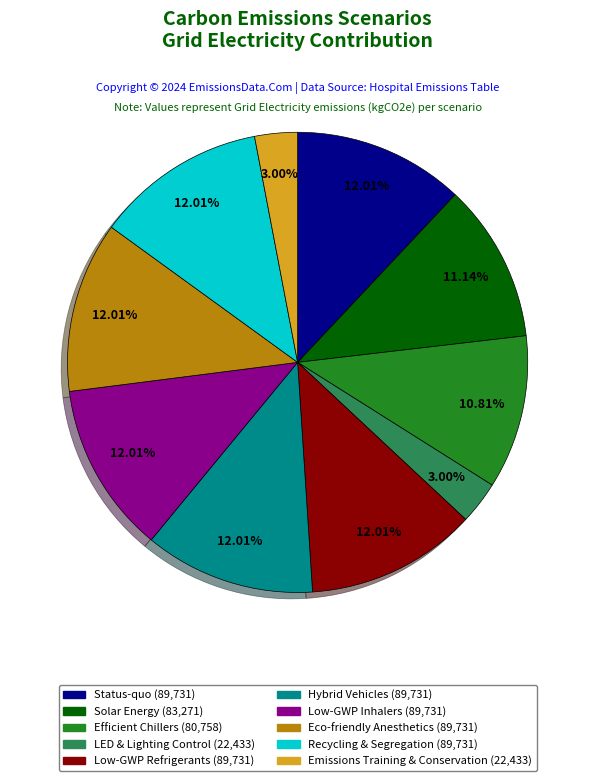

To the nearest percent, what percentage of the pie is Status-quo?

12%